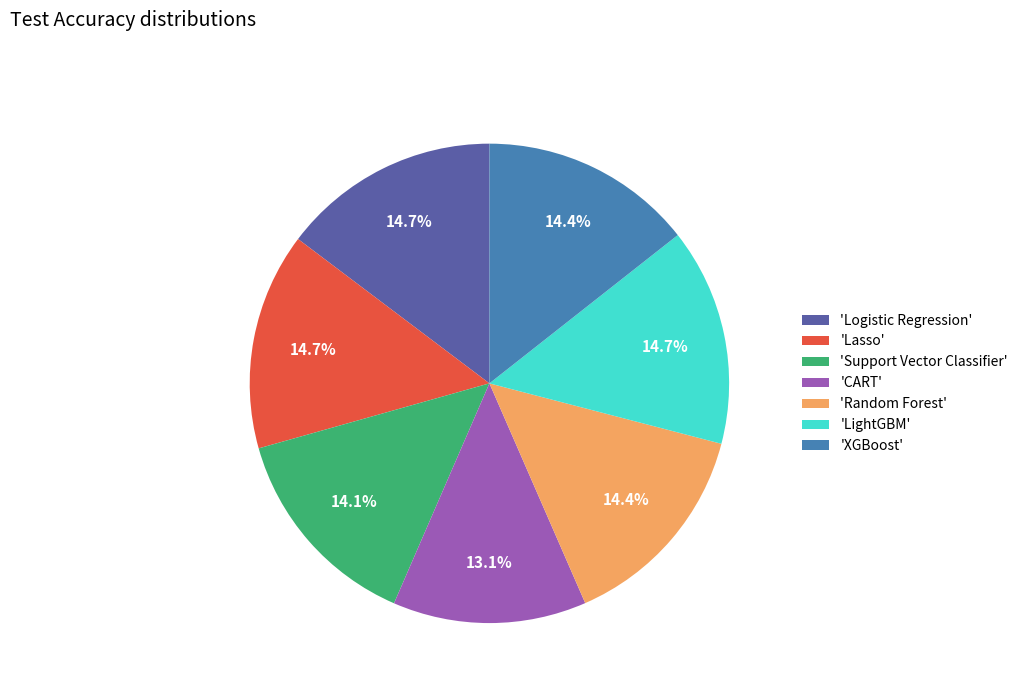

Which has a higher value, 'CART' or 'Lasso'?

'Lasso'